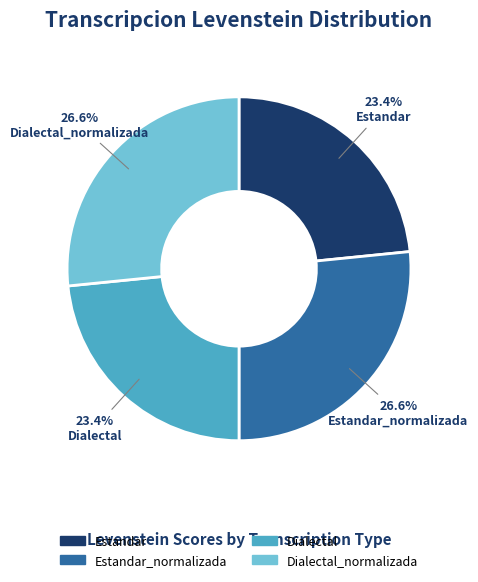

Is there any slice that represents more than half of the pie?

No